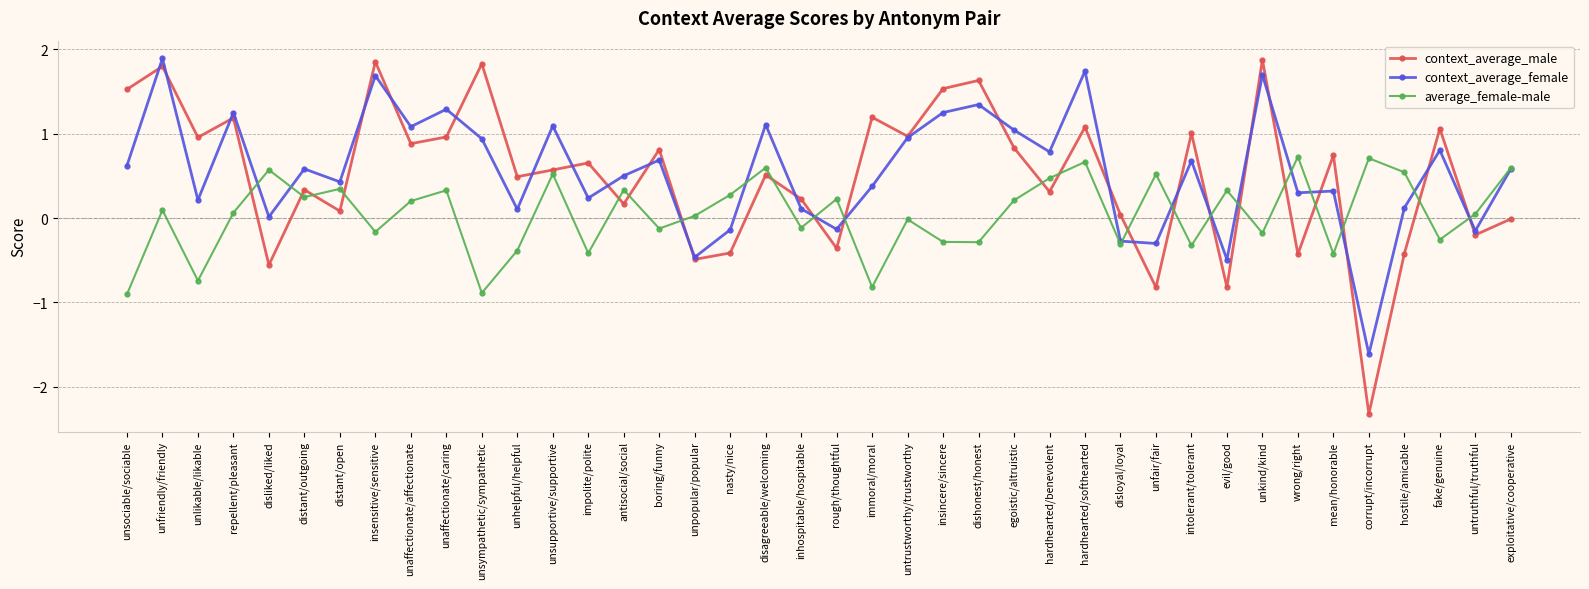

Is this an area chart (filled region under the line)?

No